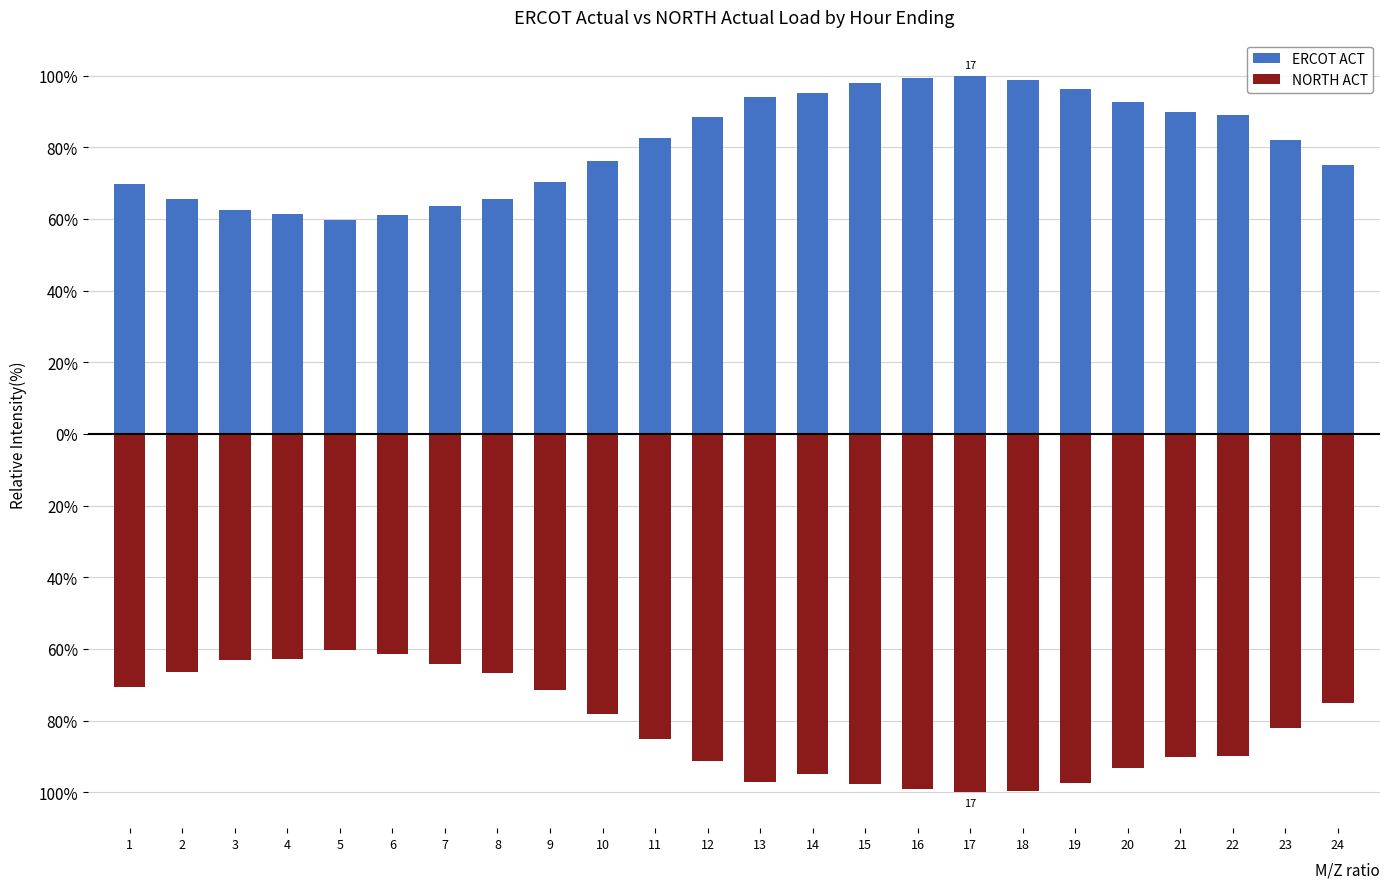

What is the value of the ERCOT ACT bar at the 13th from the left?

93.9